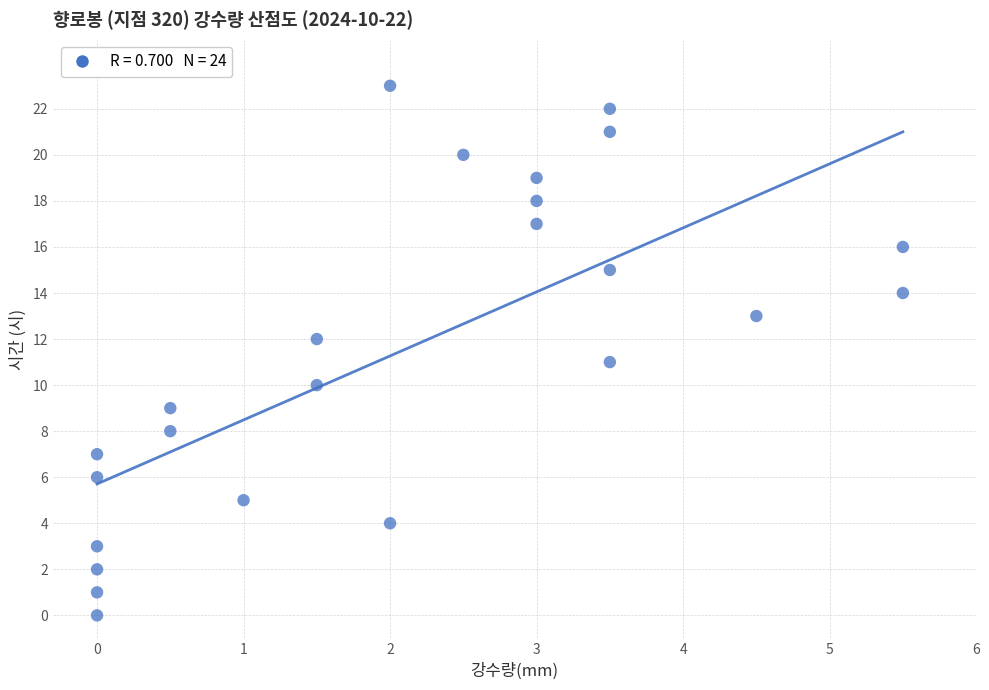

How many points are shown in the scatter plot?

24